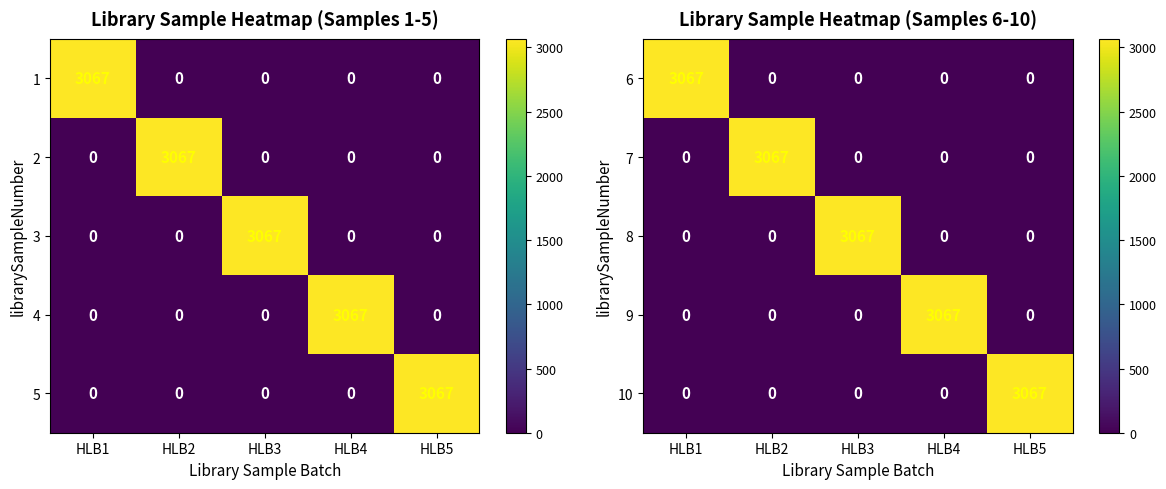

What is the difference between the highest and lowest values at HLB5?

3067